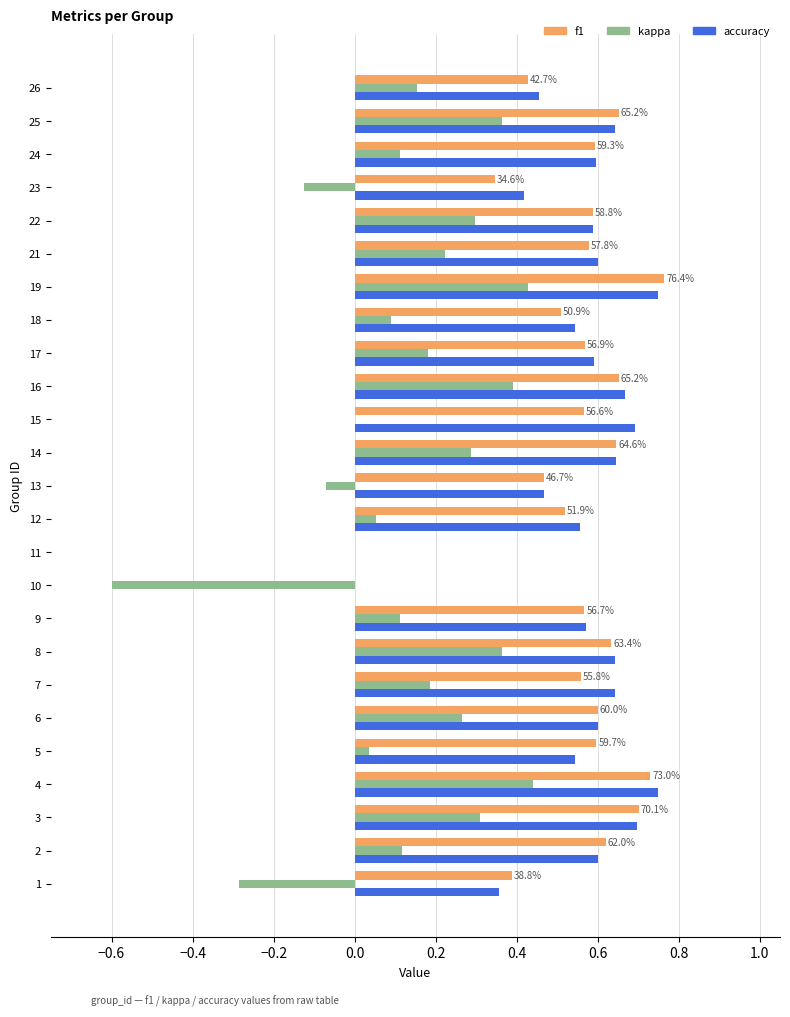

Is the value of kappa at 1 greater than the value of f1 at 15?

No